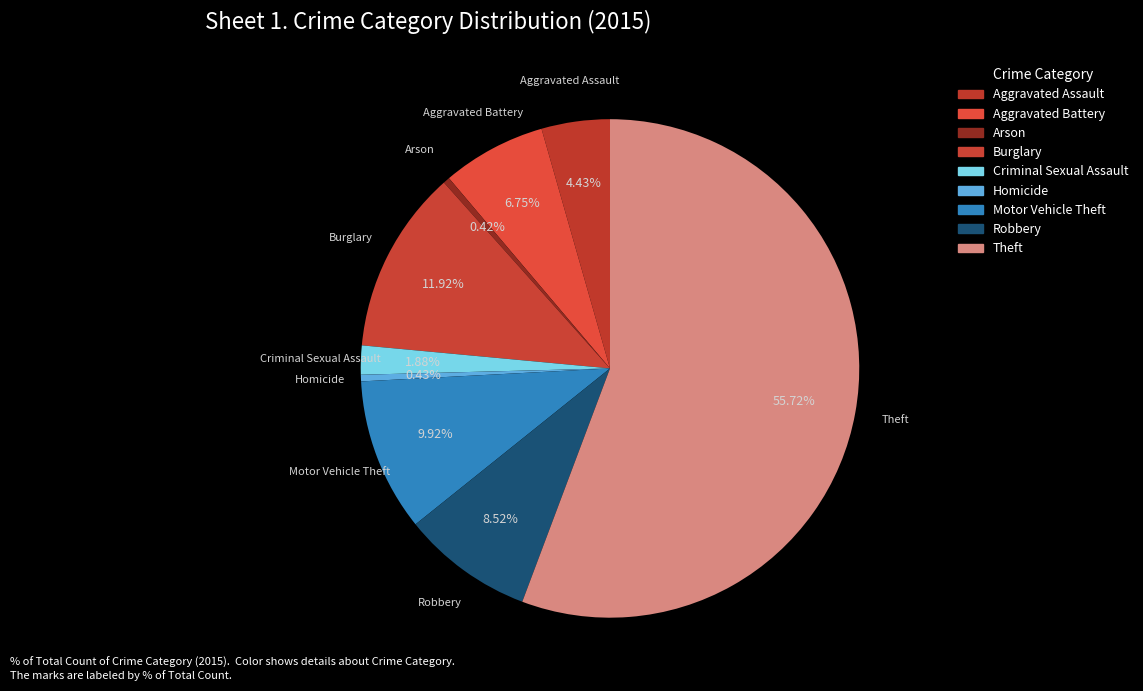

Which category accounts for the majority?

Theft